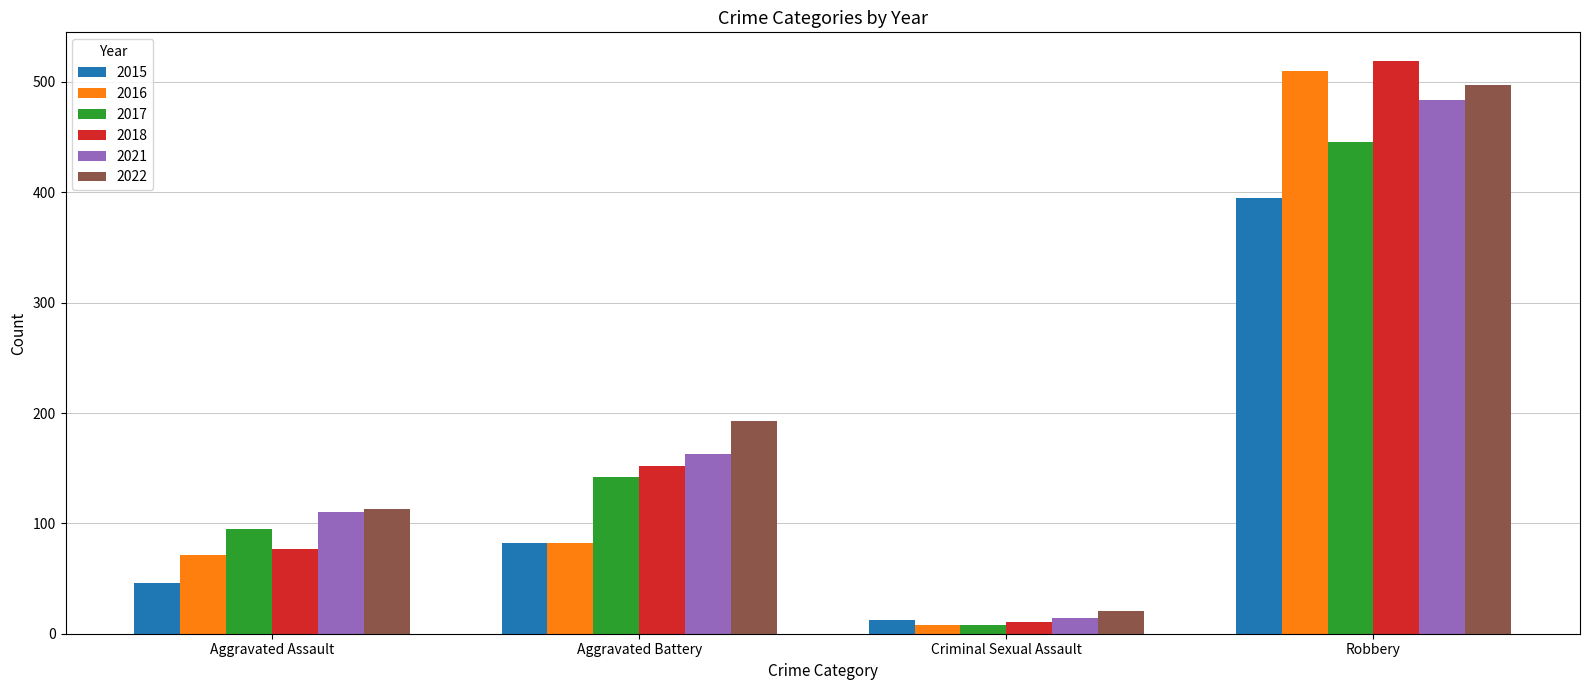

Reading left to right, list all the values displayed in this chart.

2015: Aggravated Assault=46	Aggravated Battery=82	Criminal Sexual Assault=12	Robbery=395
2016: Aggravated Assault=71	Aggravated Battery=82	Criminal Sexual Assault=8	Robbery=510
2017: Aggravated Assault=95	Aggravated Battery=142	Criminal Sexual Assault=8	Robbery=446
2018: Aggravated Assault=77	Aggravated Battery=152	Criminal Sexual Assault=11	Robbery=519
2021: Aggravated Assault=110	Aggravated Battery=163	Criminal Sexual Assault=14	Robbery=484
2022: Aggravated Assault=113	Aggravated Battery=193	Criminal Sexual Assault=21	Robbery=497